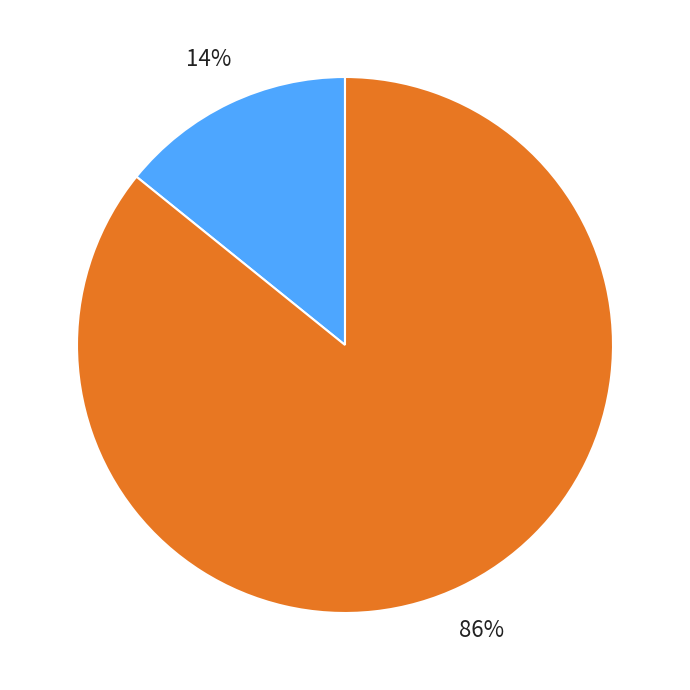

What percentage is NOT represented by 酬潘县尉·尧明文采灿星宿?

85.8%